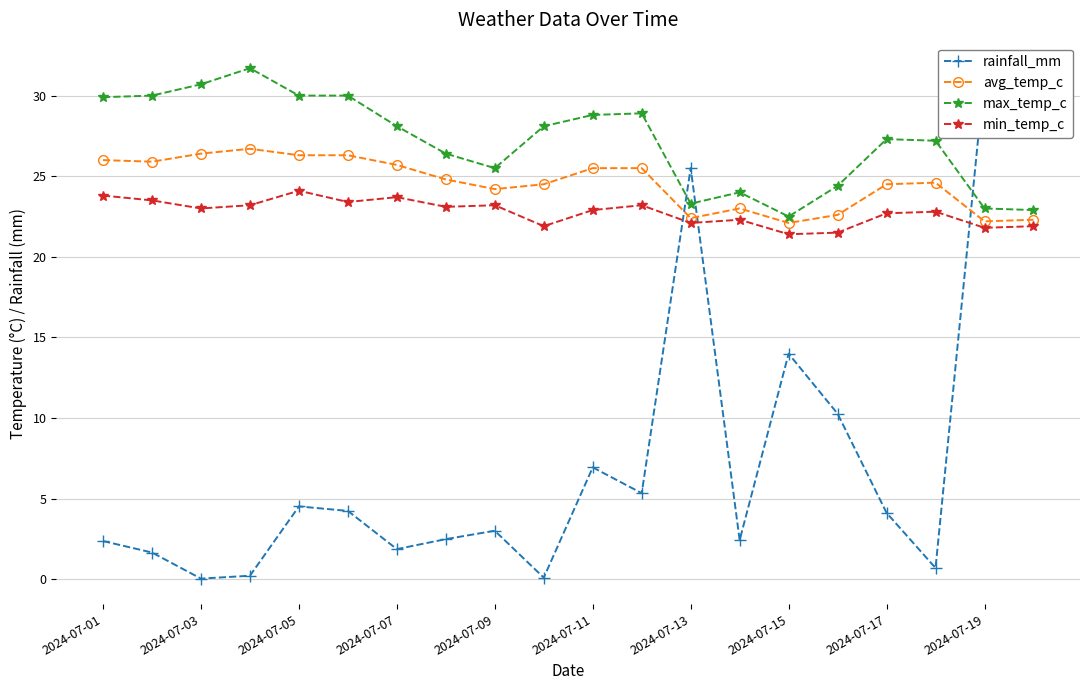

True or false: max_temp_c has more than 2 interior local peaks.

True